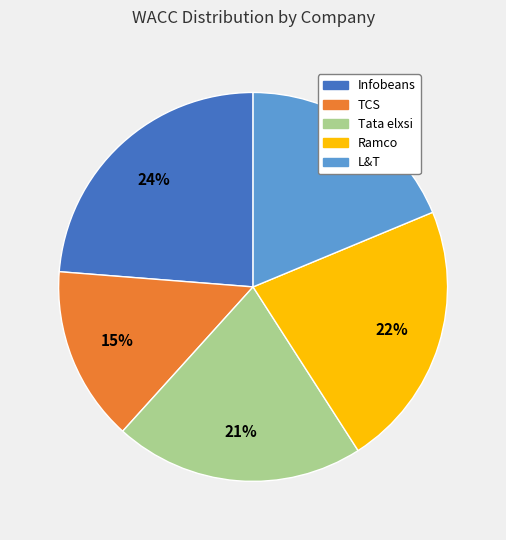

How many segments does this pie chart have?

5